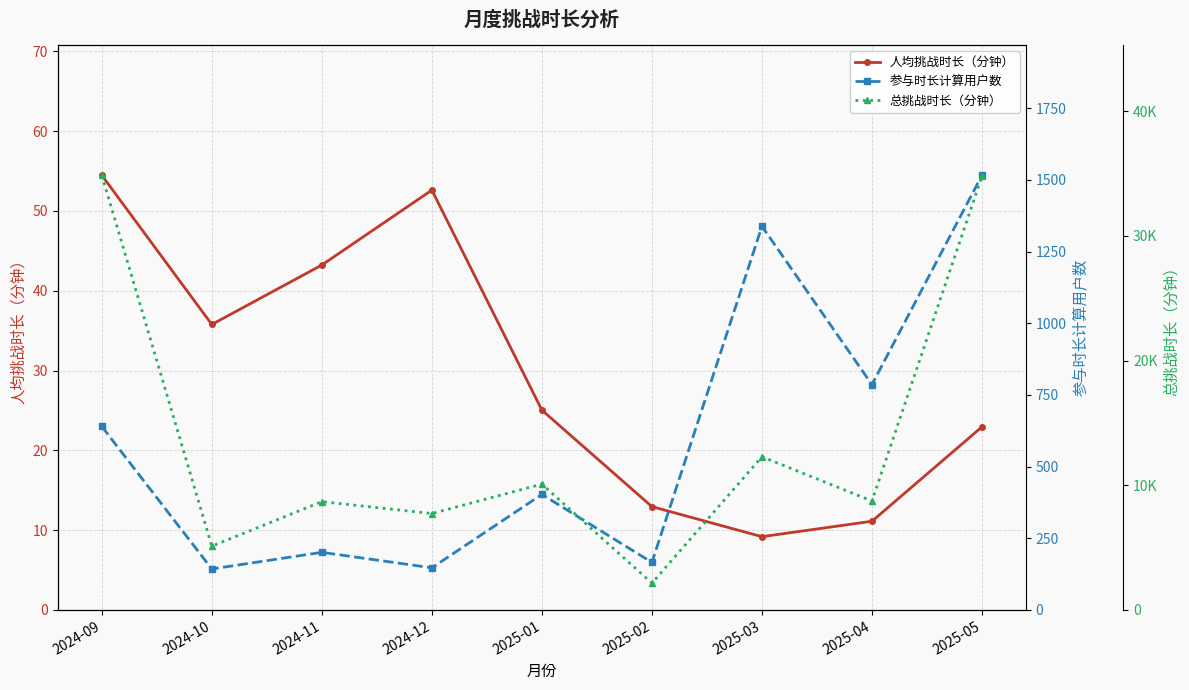

Reading left to right, transcribe all the data shown in this chart.

人均挑战时长（分钟）: 54.5	35.8	43.2	52.6	25.0	12.9	9.2	11.1	23.0
参与时长计算用户数: 640.0	143.0	201.0	147.0	403.0	166.0	1338.0	786.0	1516.0
总挑战时长（分钟）: 34864.4	5116.2	8689.0	7734.5	10092.9	2149.6	12290.0	8739.4	34793.3